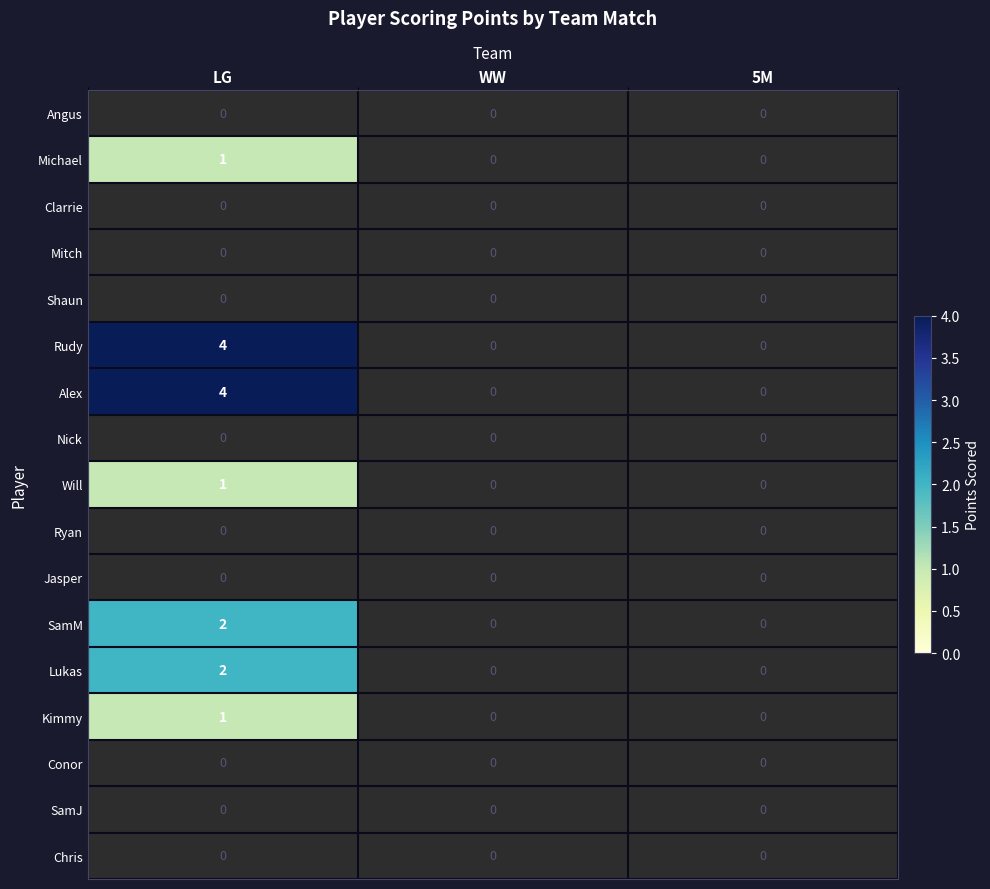

At which category is the sum across all series the highest?

LG